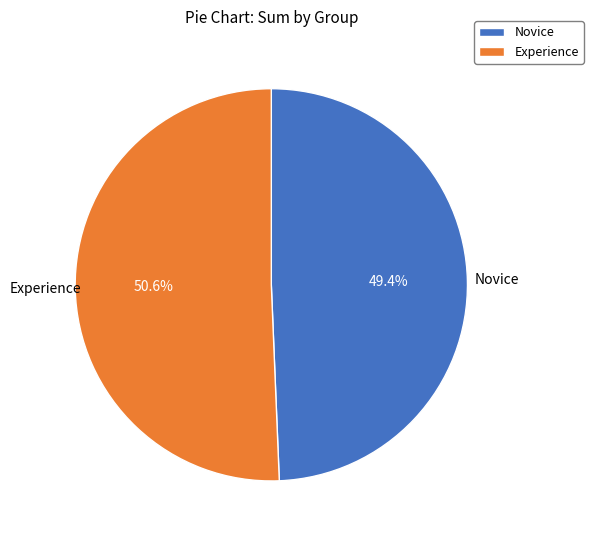

What percentage is the Experience slice, to the nearest percent?

51%